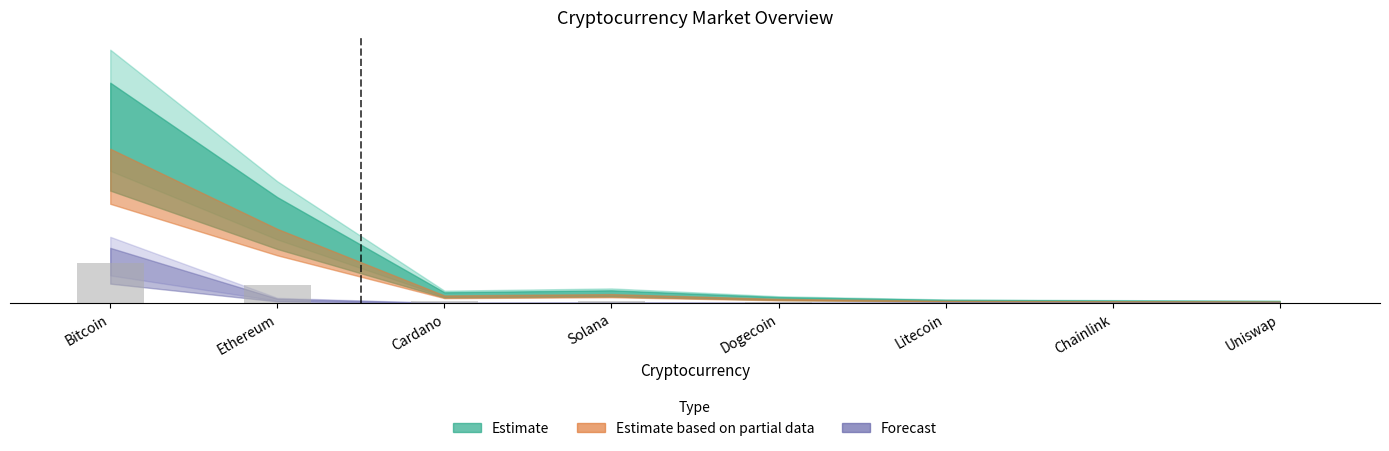

Are the bars horizontal?

No